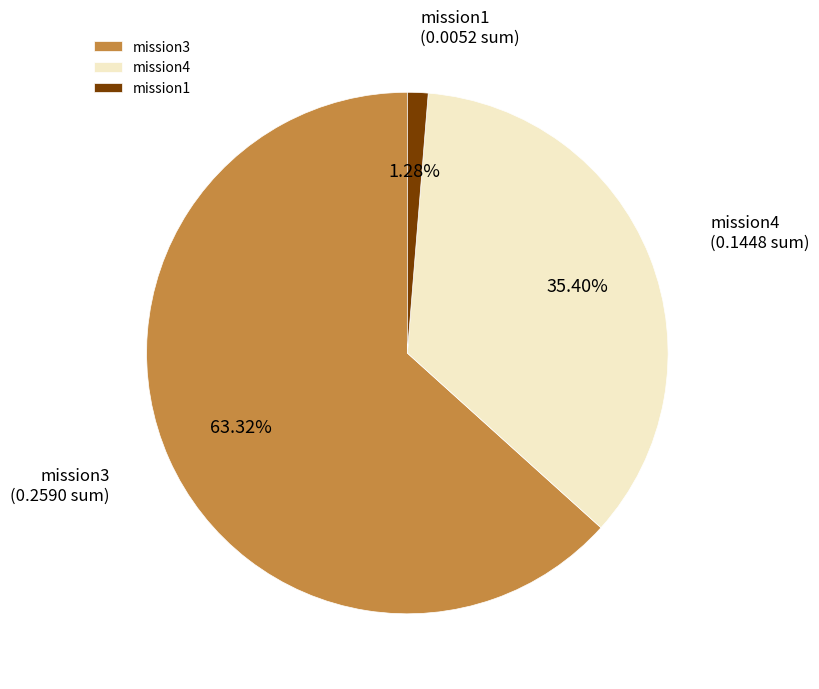

To the nearest percent, what percentage of the pie is mission3?

63%